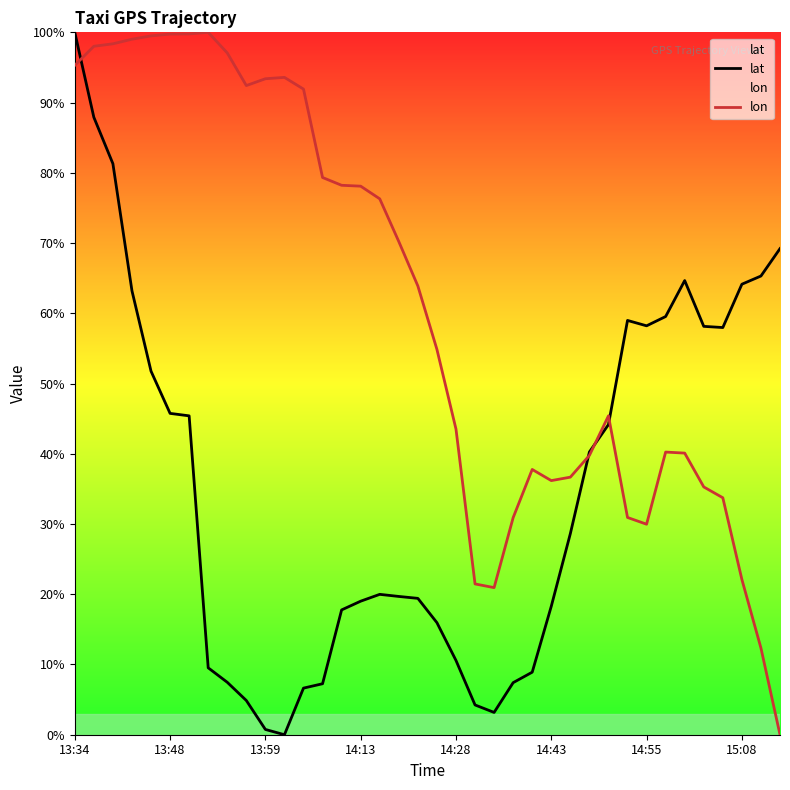

How many lines are shown in the chart?

2